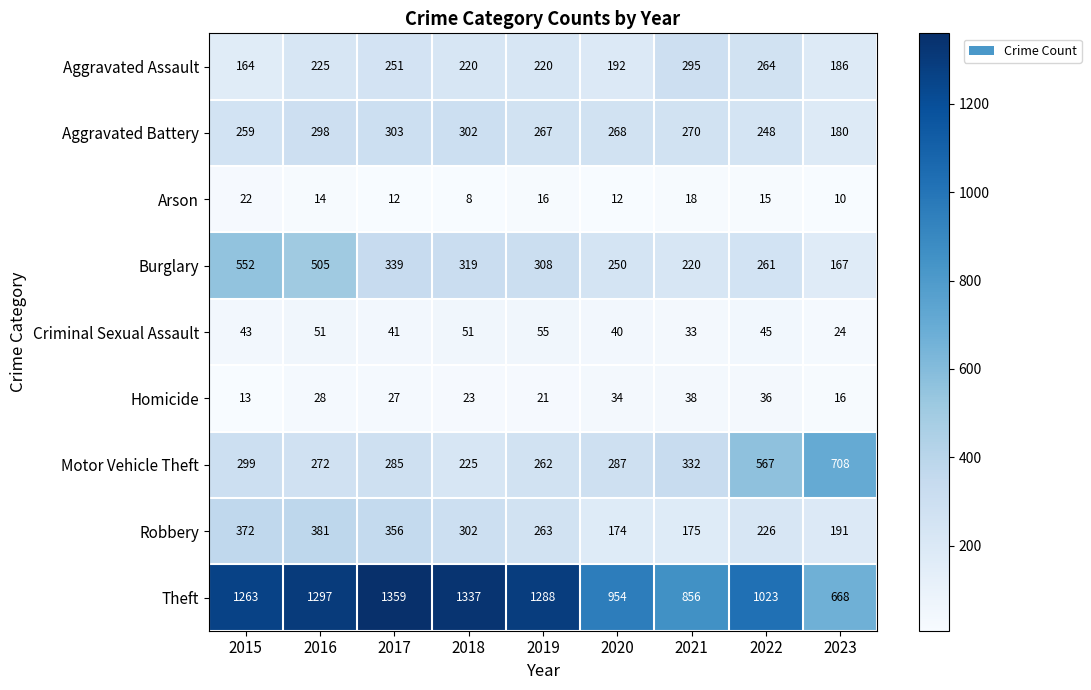

Which series has the largest range (max minus min)?

Theft